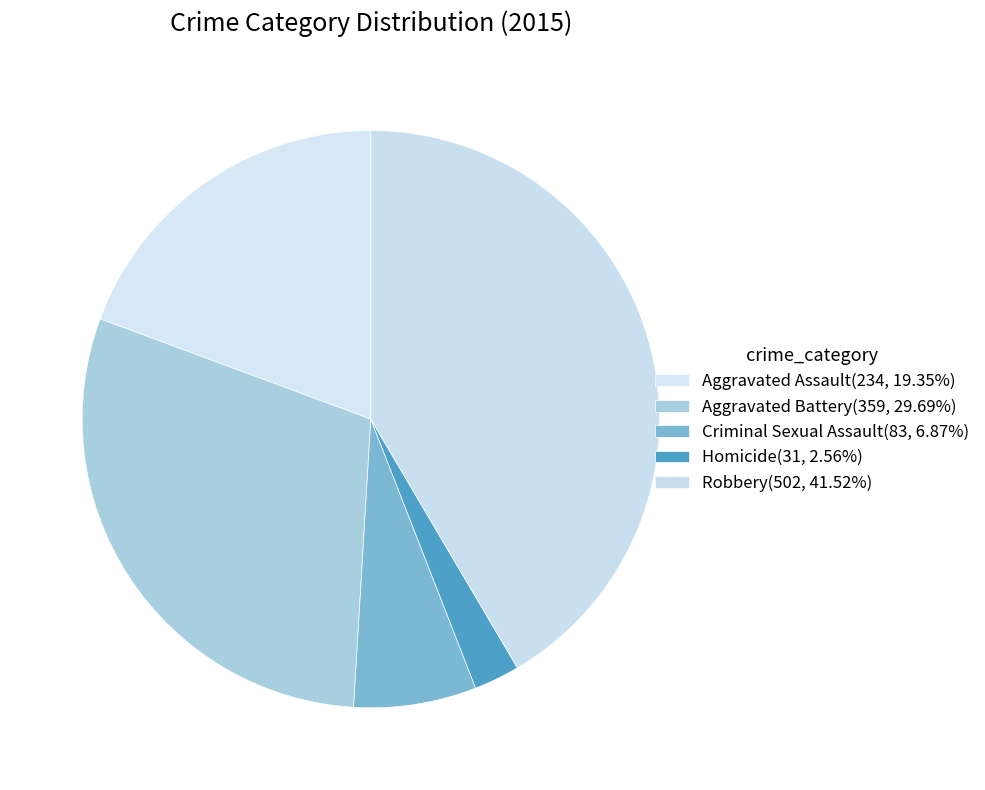

Does any single category account for the majority?

No